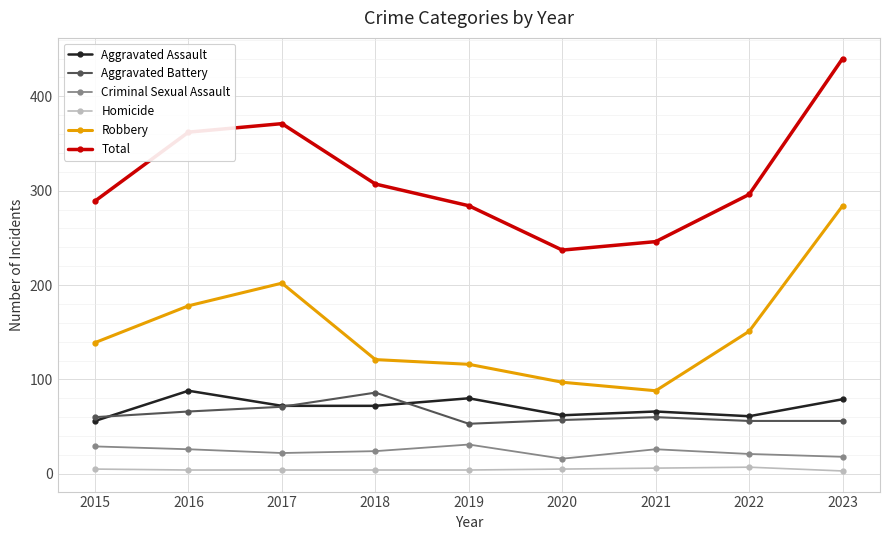

Which label corresponds to the largest value in the chart?

2023